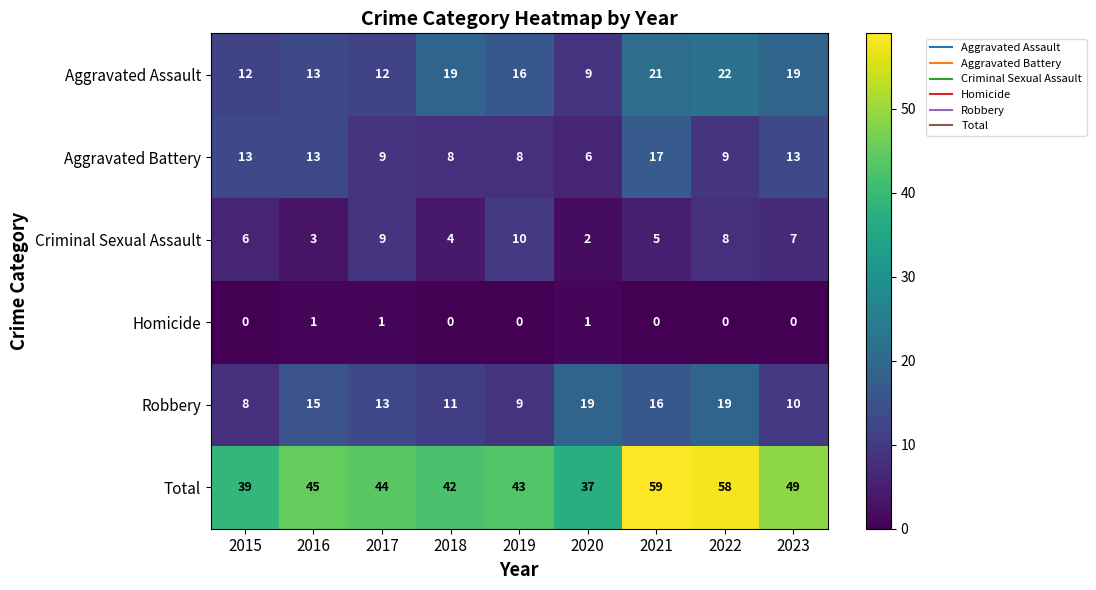

At which category is the sum across all series the highest?

2021